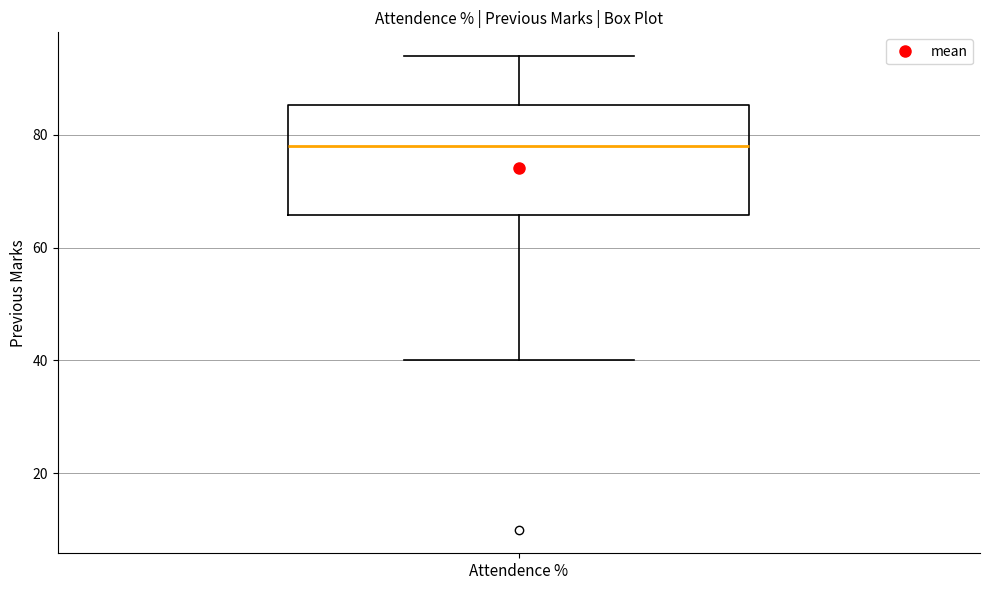

Where is the lower edge of the box for Attendence % on the y-axis? The values are not printed on the chart, so give them approximately, as read against the axis.

66